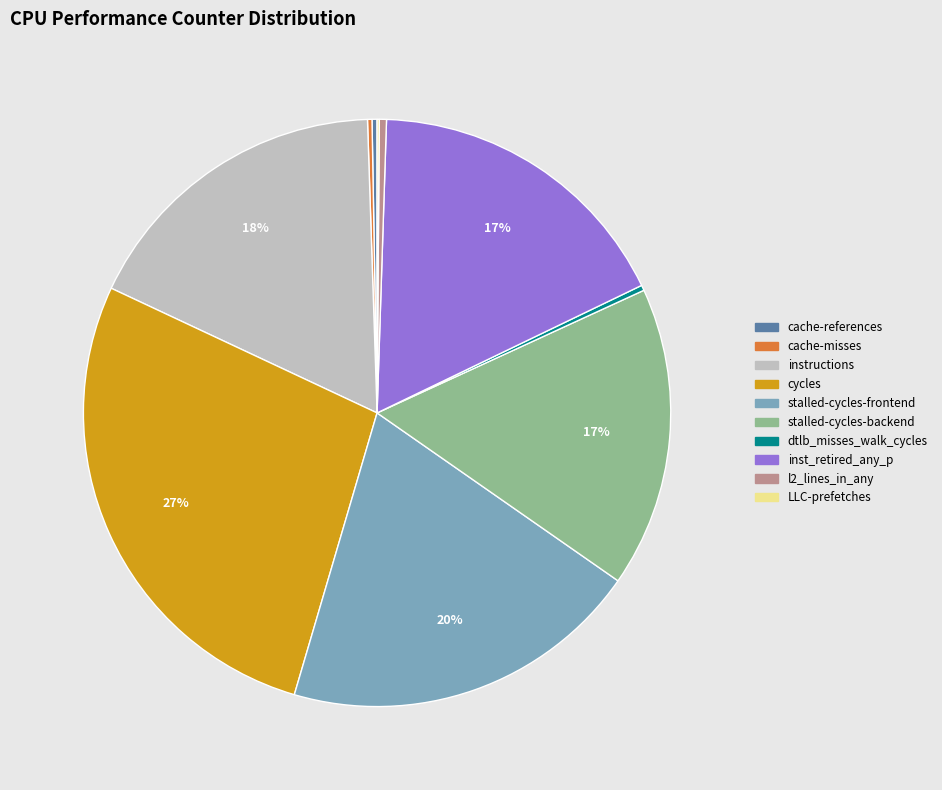

Is there any slice that represents more than half of the pie?

No